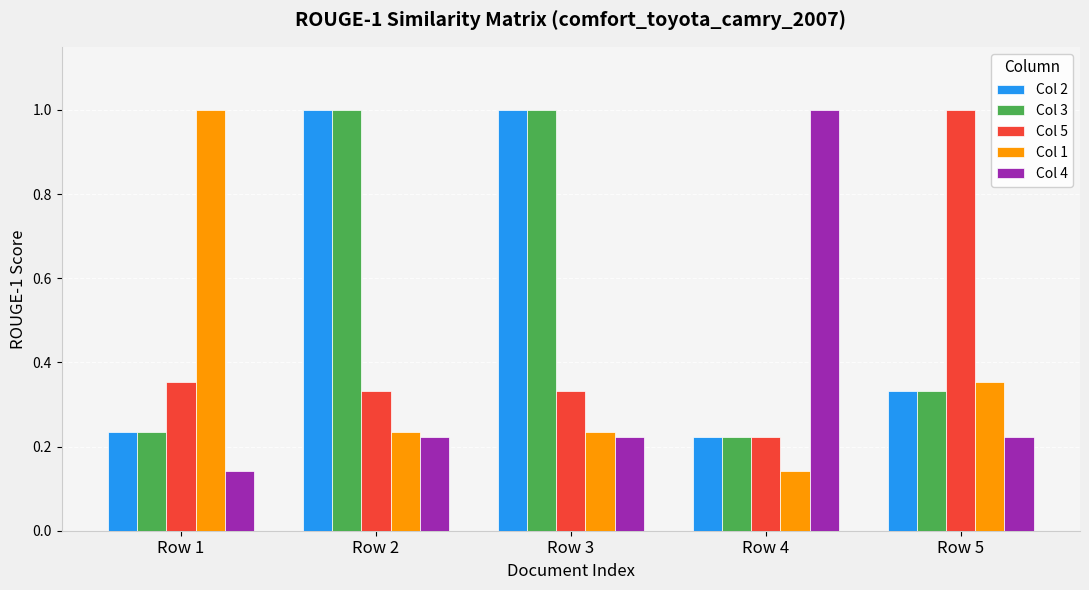

Is the value of Col 4 at Row 5 greater than the value of Col 1 at Row 5?

No